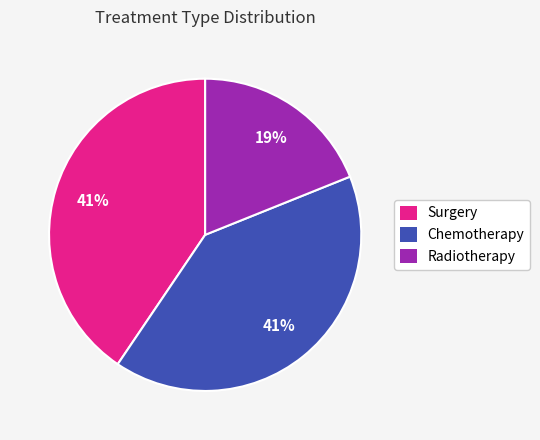

Which category has the smallest portion of the pie?

Radiotherapy